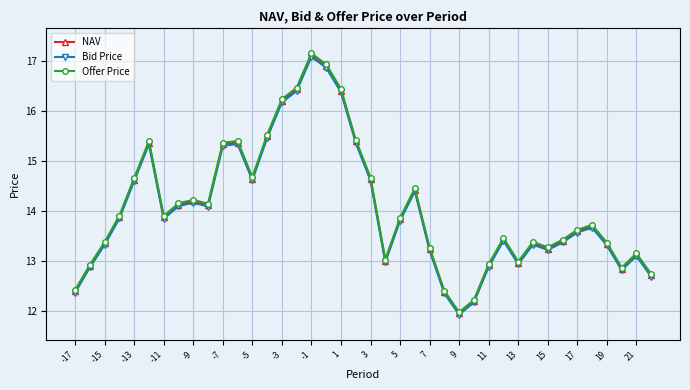

At how many categories does at least one series exceed 15?

10